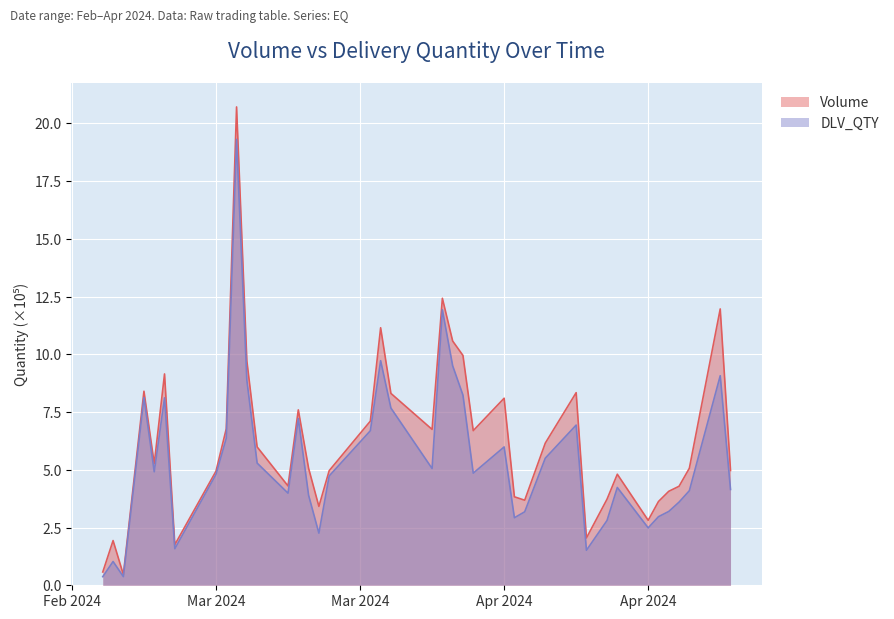

Rank the categories by DLV_QTY value from highest to lowest.

2024-03-13, 2024-04-02, 2024-03-27, 2024-04-03, 2024-04-29, 2024-03-14, 2024-04-04, 2024-03-04, 2024-03-06, 2024-03-28, 2024-03-19, 2024-04-15, 2024-03-26, 2024-03-12, 2024-04-08, 2024-04-12, 2024-03-15, 2024-04-01, 2024-03-05, 2024-04-05, 2024-03-11, 2024-03-22, 2024-04-19, 2024-04-30, 2024-04-26, 2024-03-18, 2024-03-20, 2024-04-25, 2024-04-24, 2024-04-10, 2024-04-23, 2024-04-09, 2024-04-18, 2024-04-22, 2024-03-21, 2024-03-07, 2024-04-16, 2024-03-01, 2024-03-02, 2024-02-29